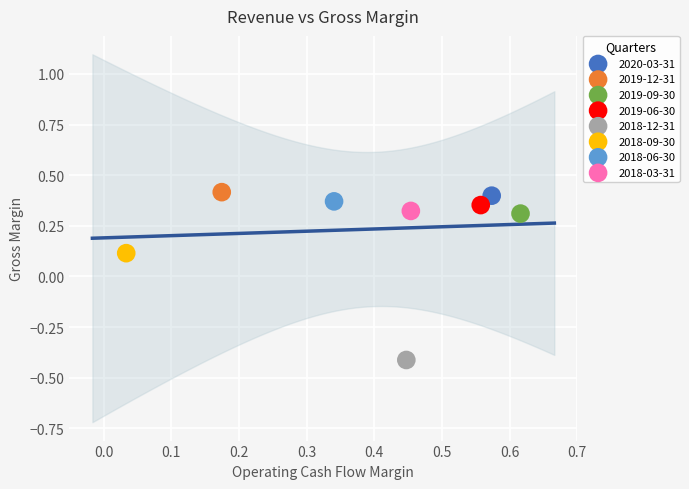

What are all the series names shown in the legend?

2020-03-31, 2019-12-31, 2019-09-30, 2019-06-30, 2018-12-31, 2018-09-30, 2018-06-30, 2018-03-31